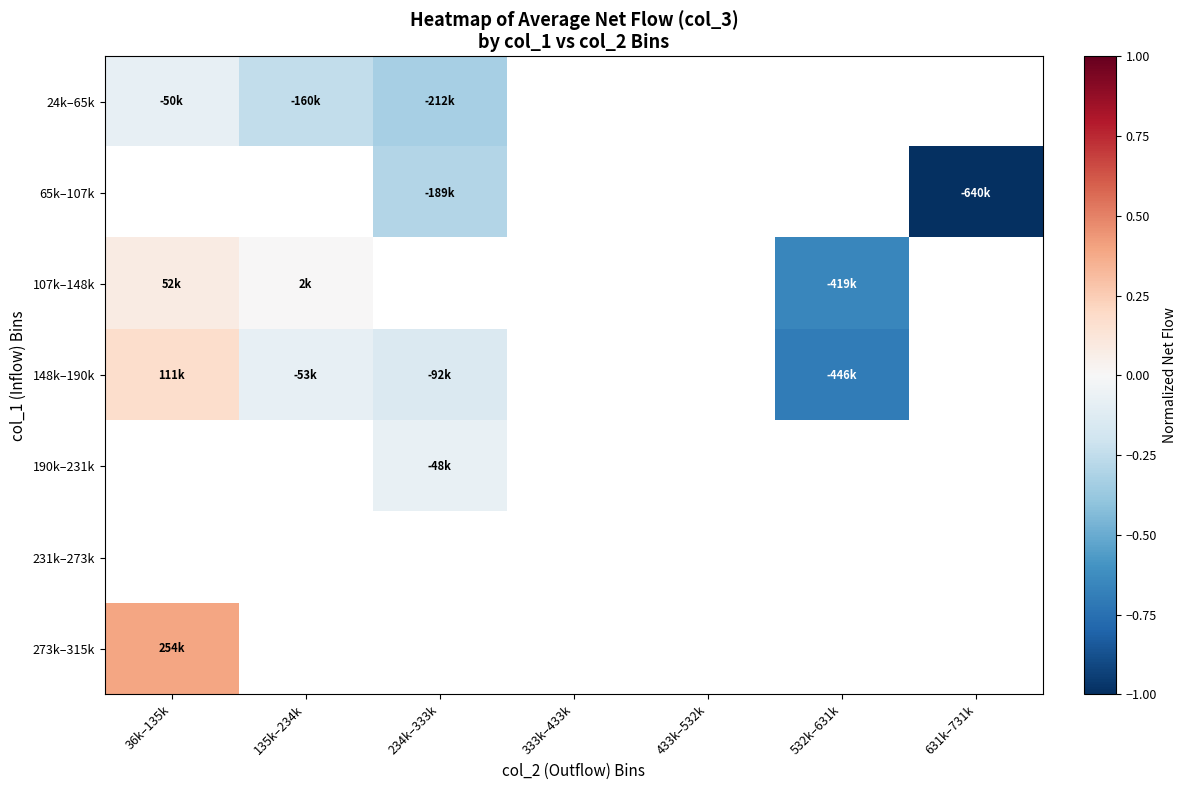

How many data points does each series have?

7